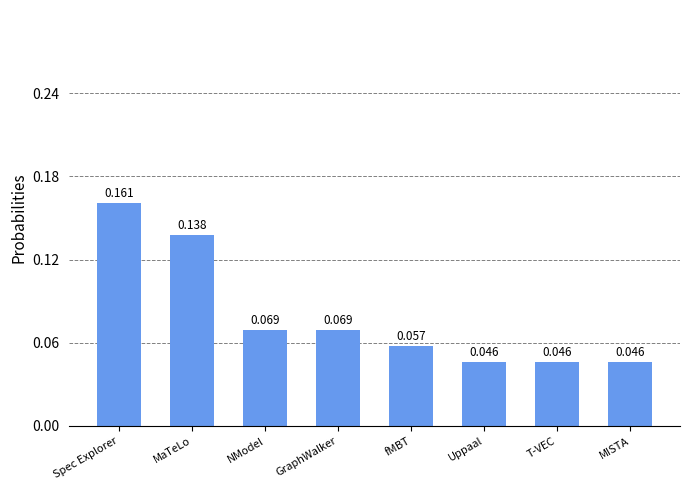

True or false: the data shows 0.1 at MISTA.

False